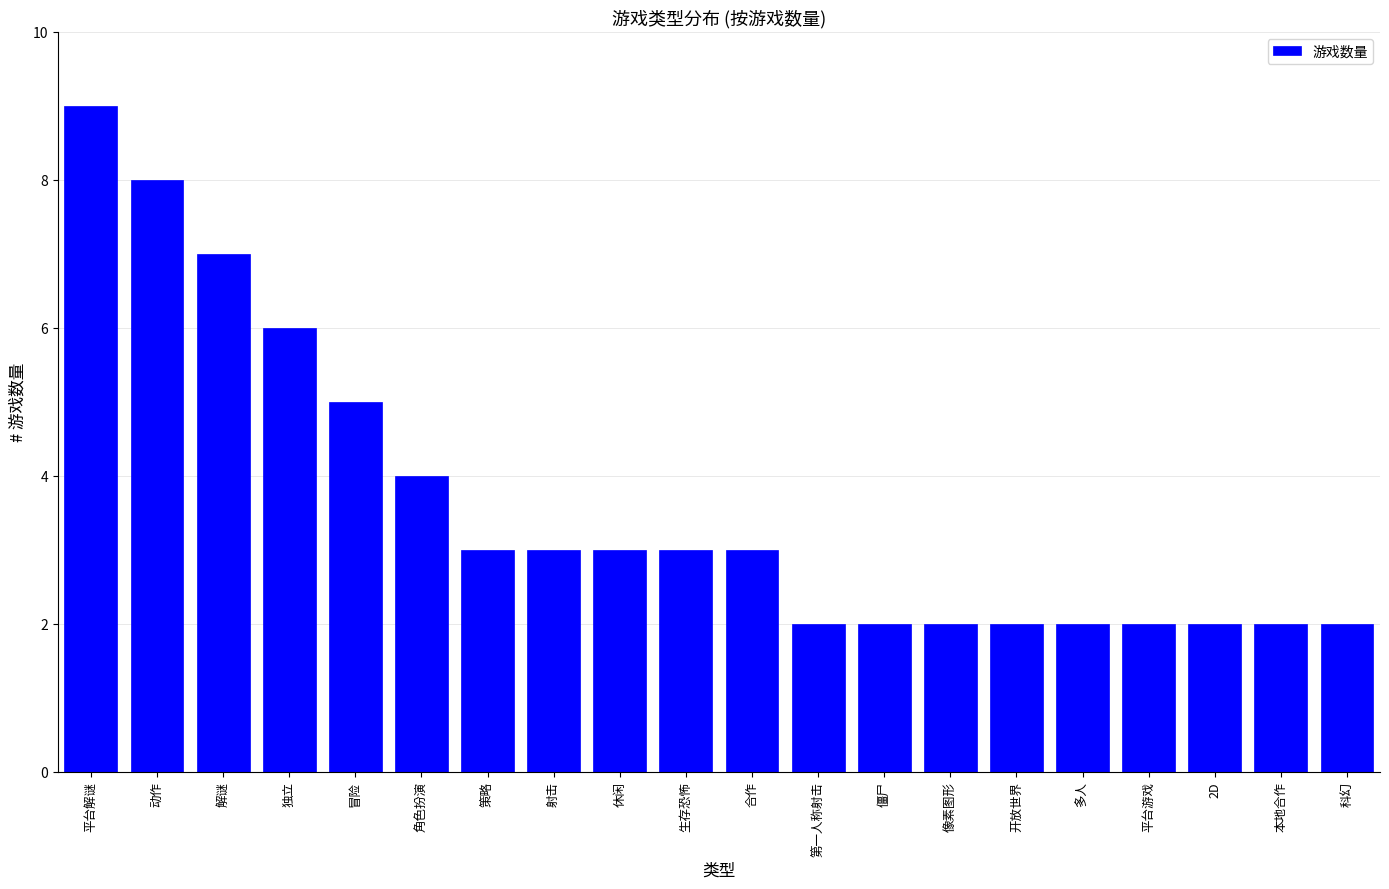

The value at 第一人称射击 is 1. True or false?

False